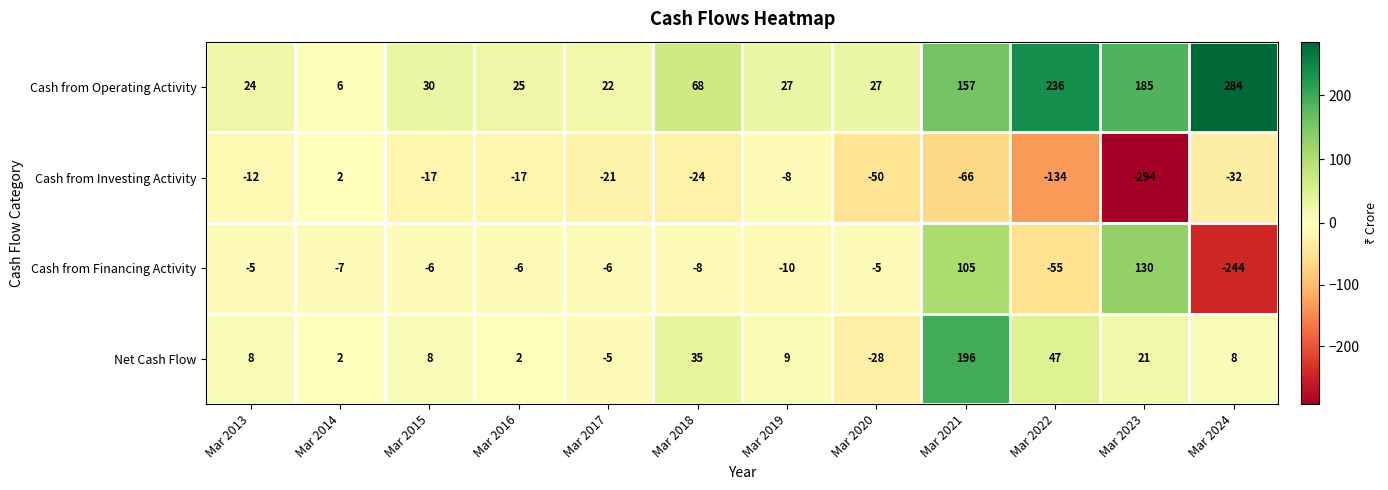

Is it true that Net Cash Flow equals 21 at Mar 2023?

True